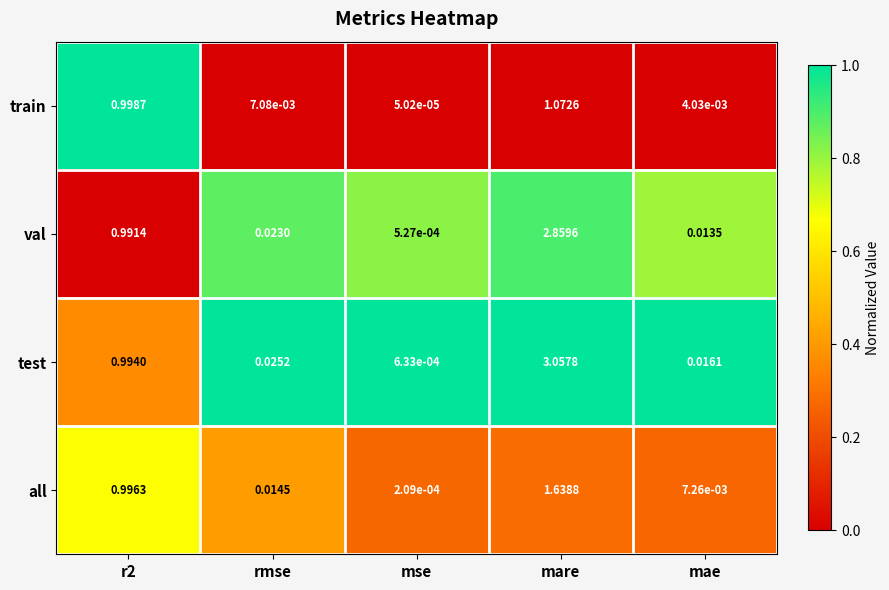

Which series has the largest total across all categories?

test